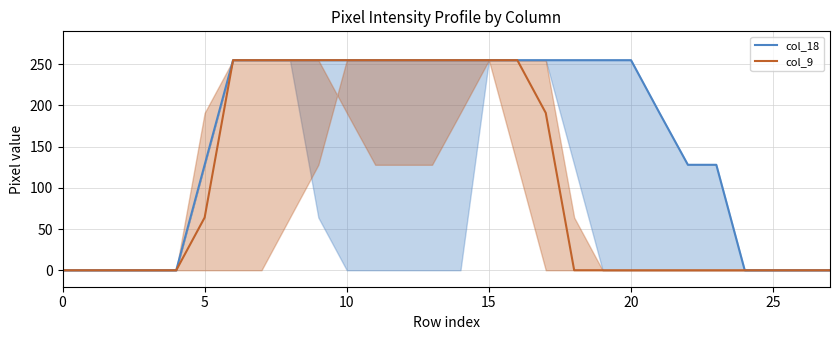

Which series has the largest total across all categories?

col_18